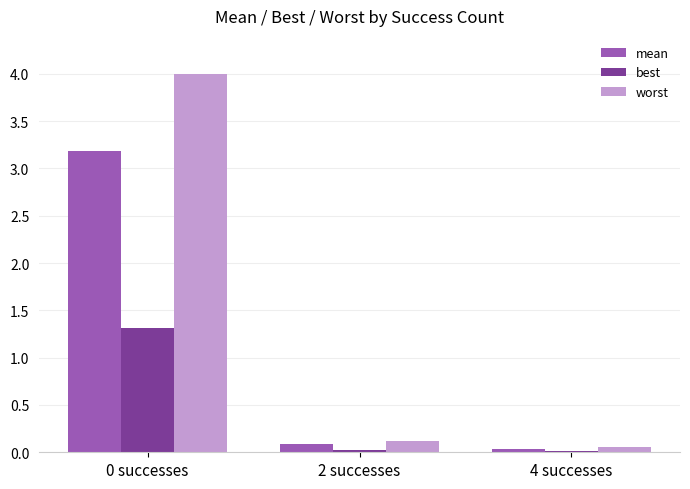

Are the bars grouped side by side (vs. stacked)?

Yes